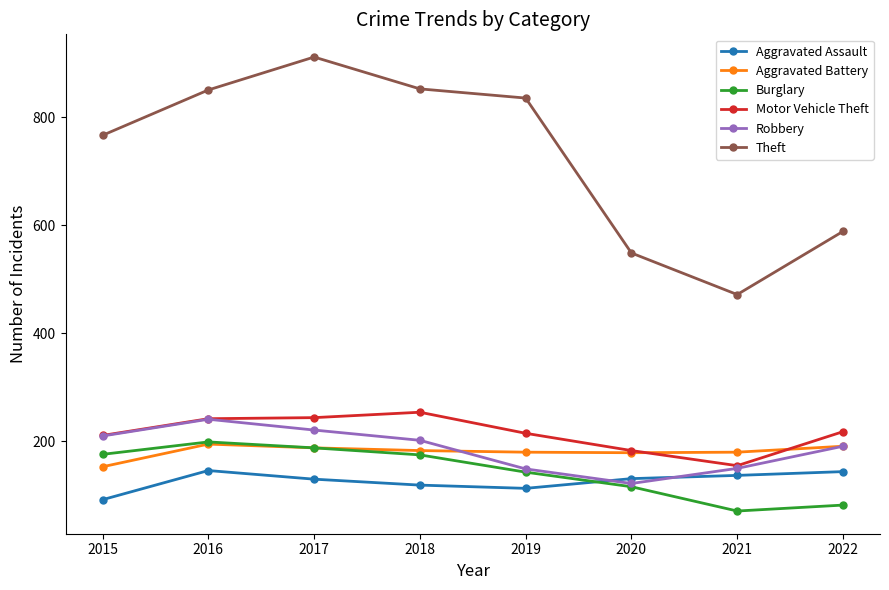

At how many categories does at least one series exceed 563?

6